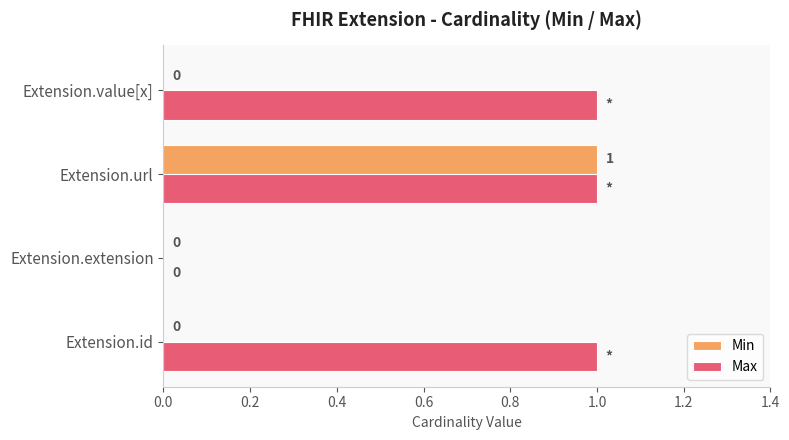

True or false: Min has a value of 0 at Extension.extension.

True